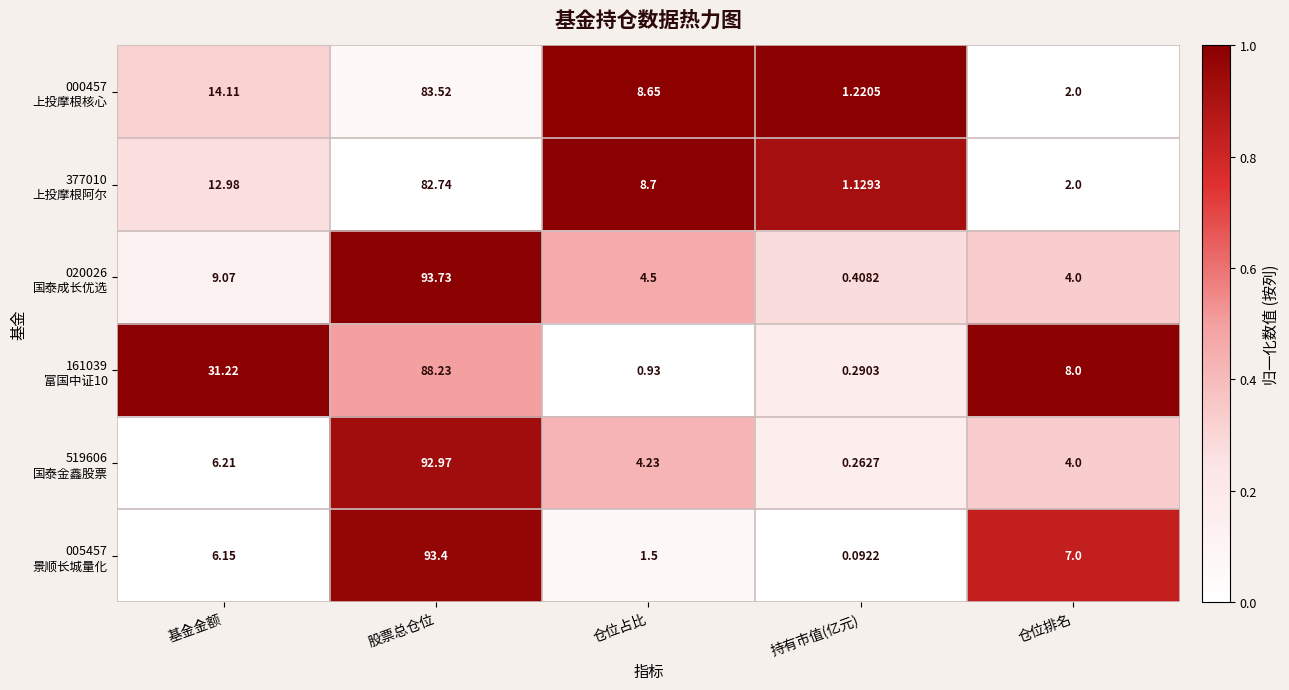

At which category is the sum across all series the highest?

股票总仓位